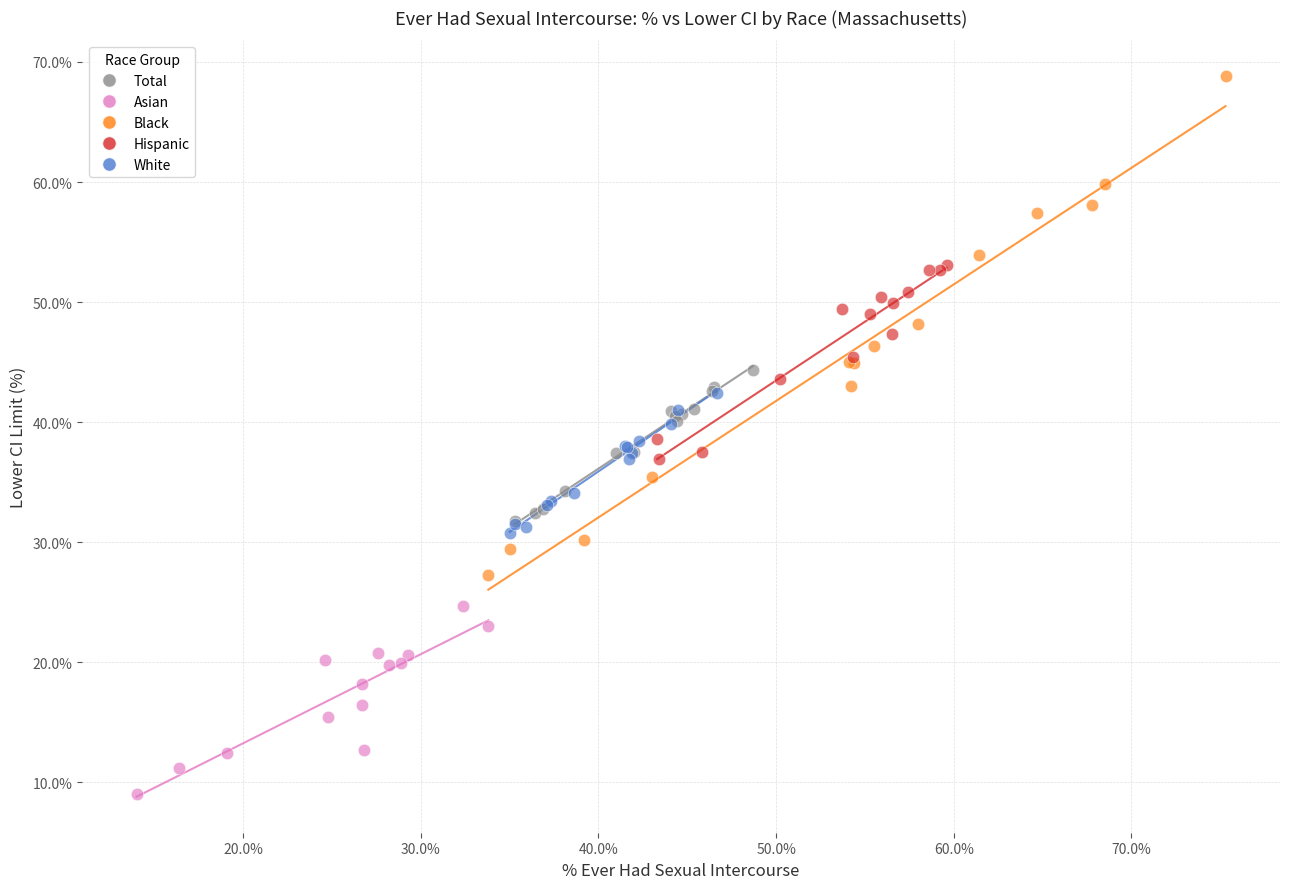

What are all the series names shown in the legend?

Total, Asian, Black, Hispanic, White